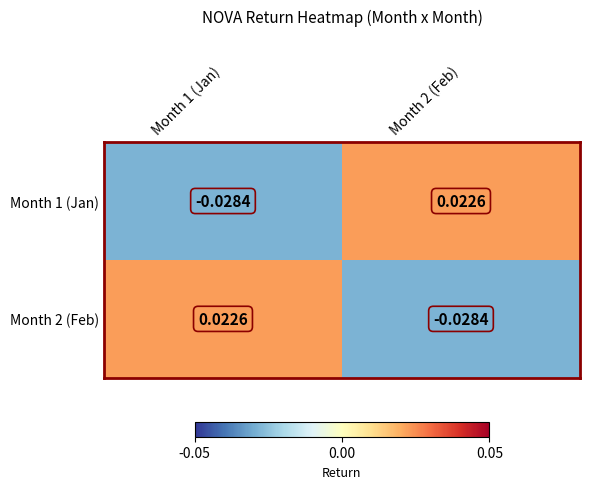

Rank the series at Month 1 (Jan) from lowest to highest value.

Month 1 (Jan), Month 2 (Feb)